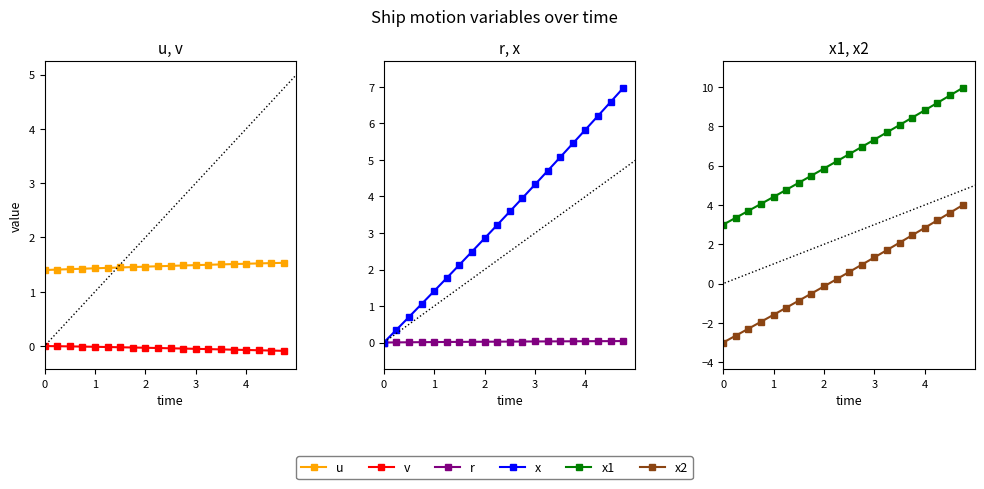

Count the number of categories in the chart.

20